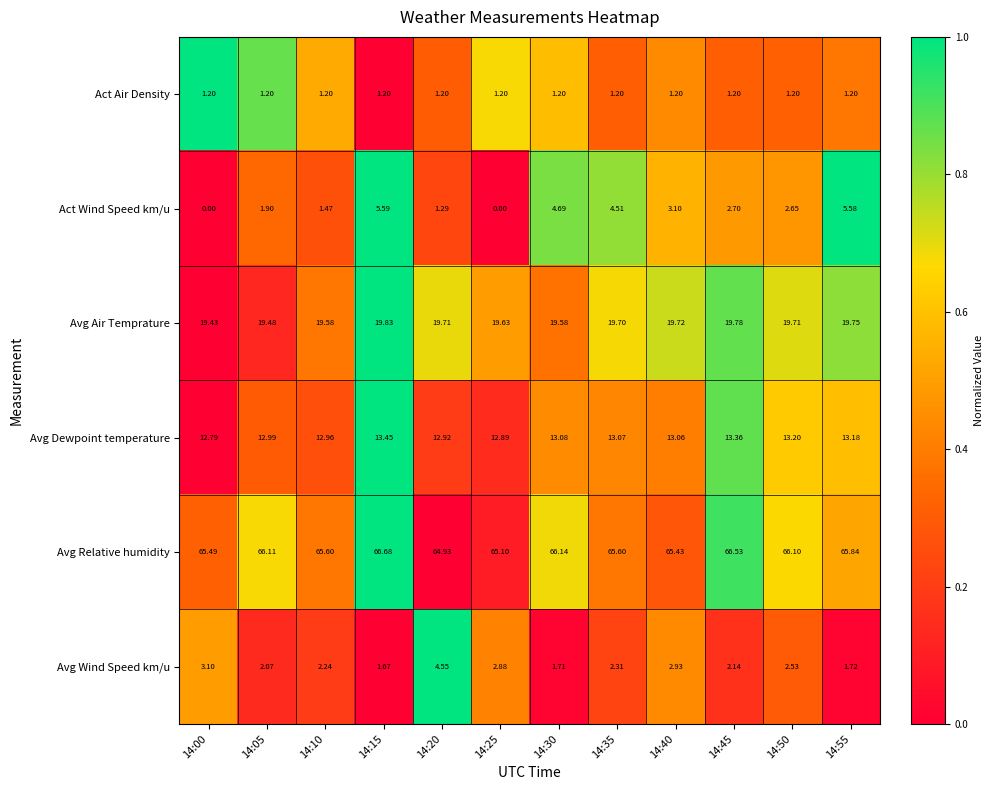

How many values in the Avg Wind Speed km/u series are below 2?

3